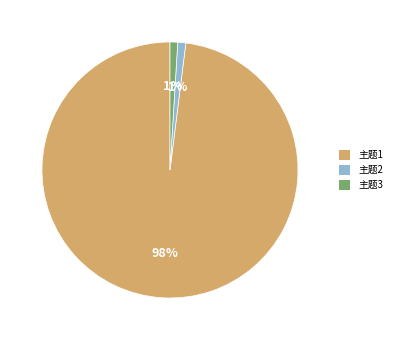

Which slice is the largest?

主题1